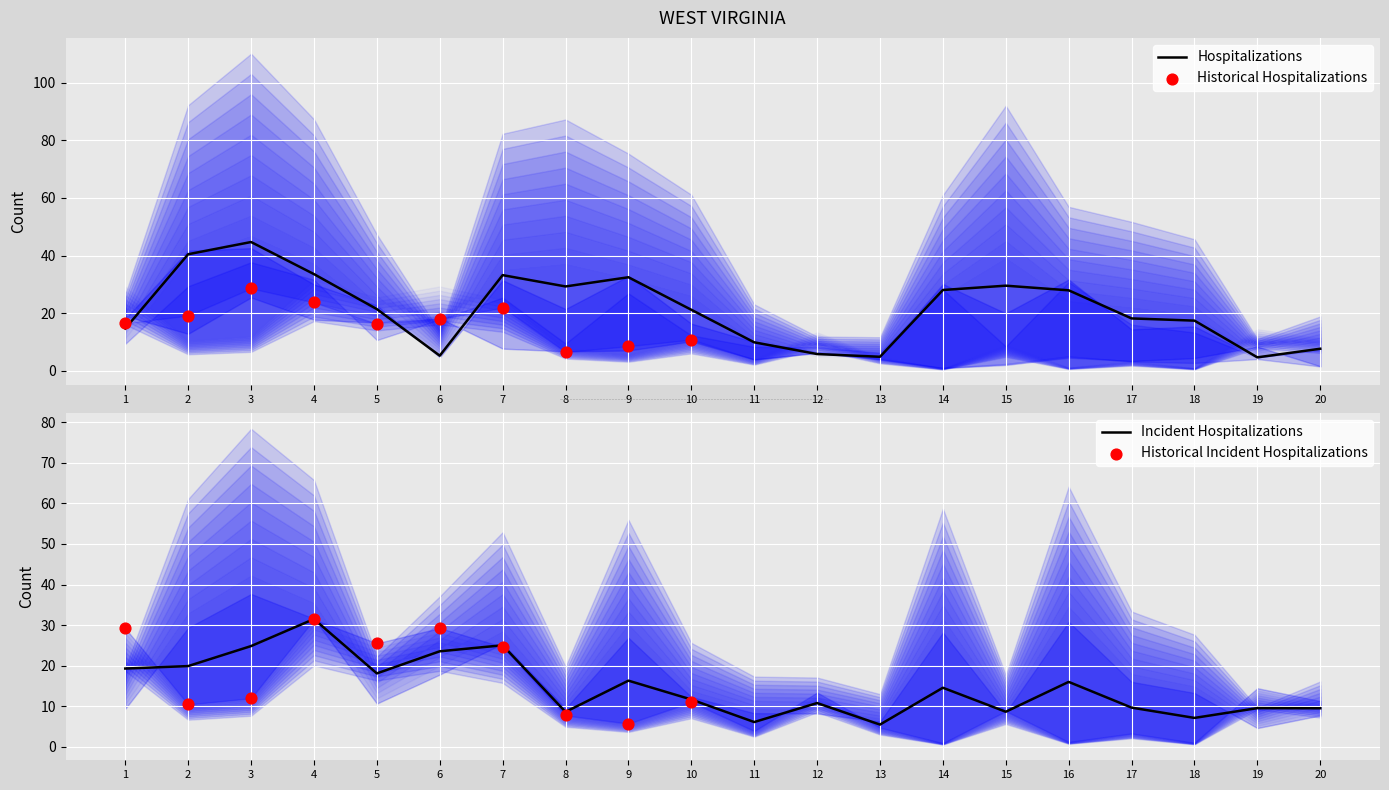

What is the highest value of the Hospitalizations series?

44.7